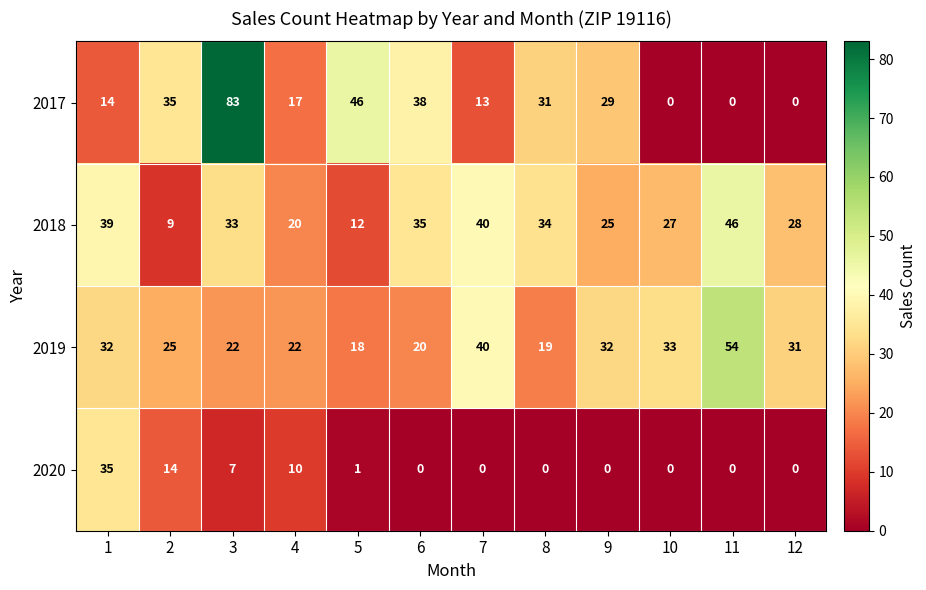

At which label does 2019 reach its minimum?

5